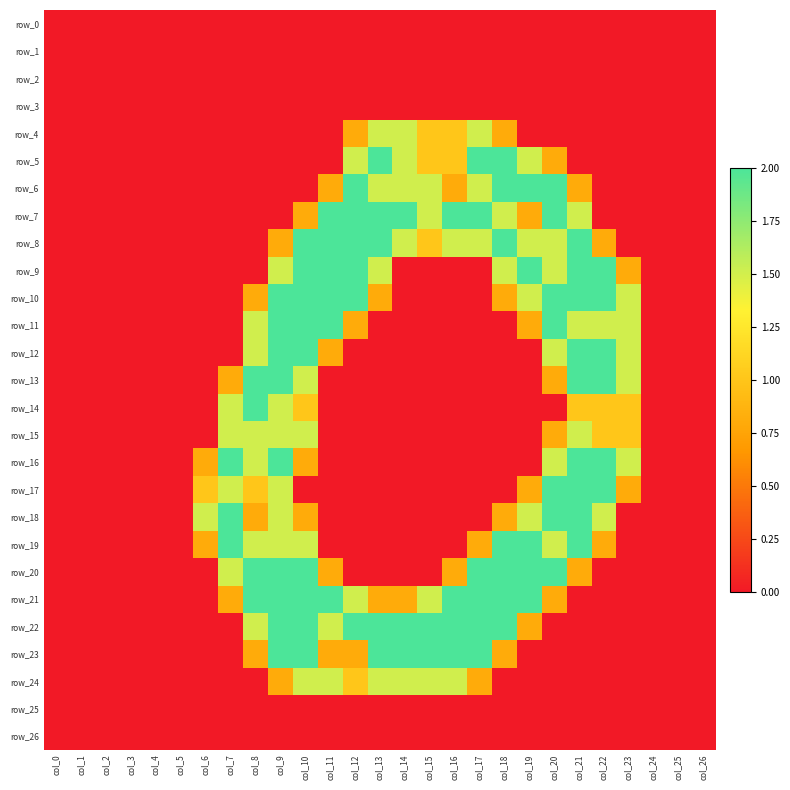

Is it true that row_22 equals 0.4 at col_11?

False